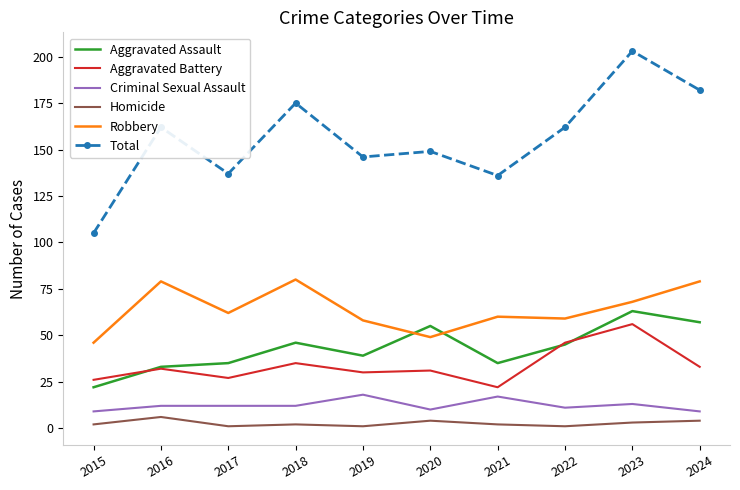

Which series has the largest range (max minus min)?

Total